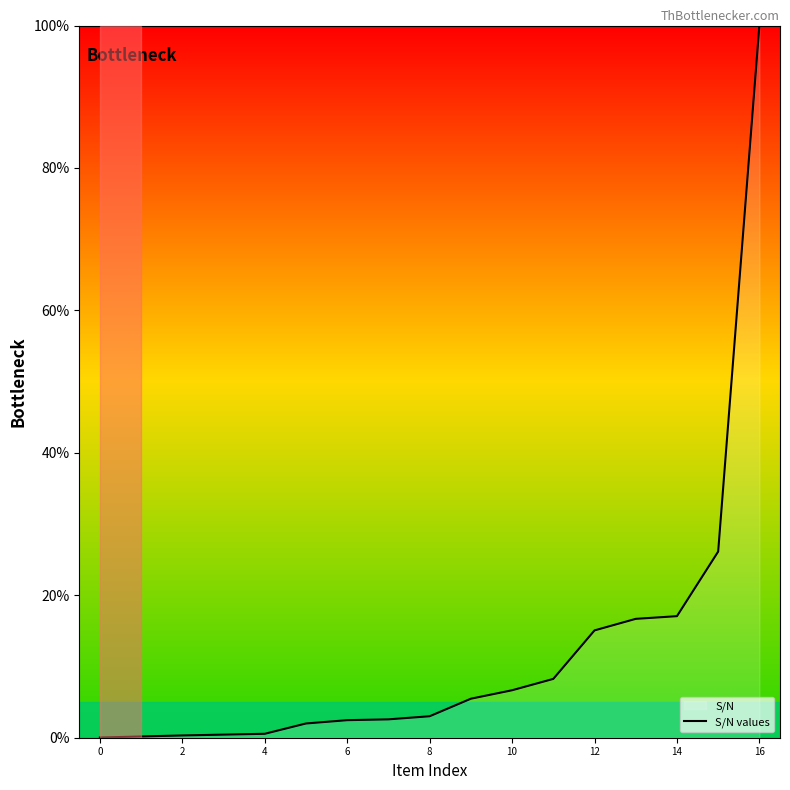

At which label is the value closest to 50?

15